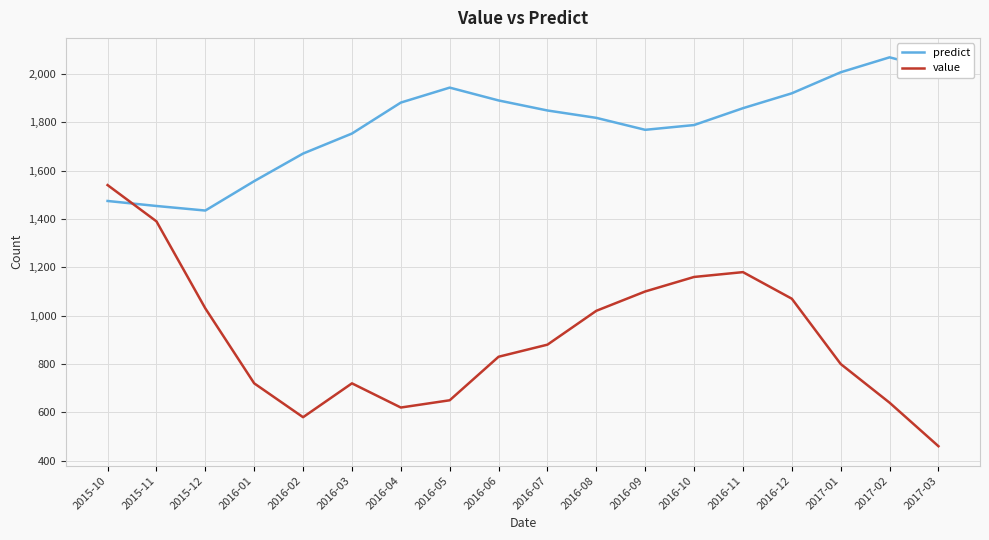

Rank the series by their average value, from highest to lowest.

predict, value